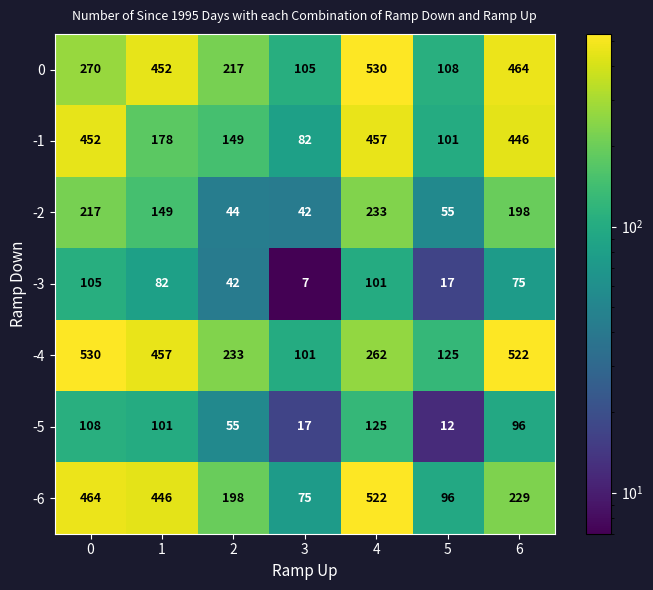

What is the lowest value of the 0 series?

105